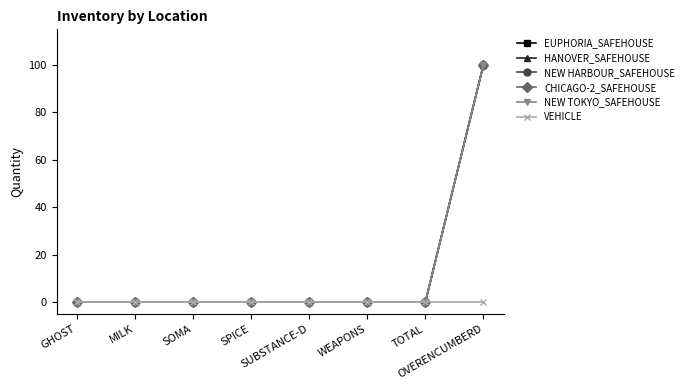

Which category has the highest value in the NEW TOKYO_SAFEHOUSE series?

OVERENCUMBERD